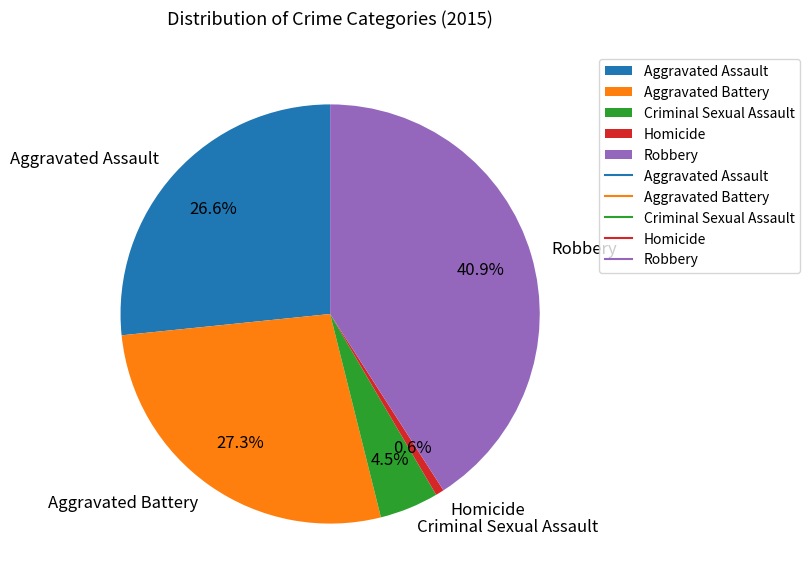

How many slices are in this pie chart?

5